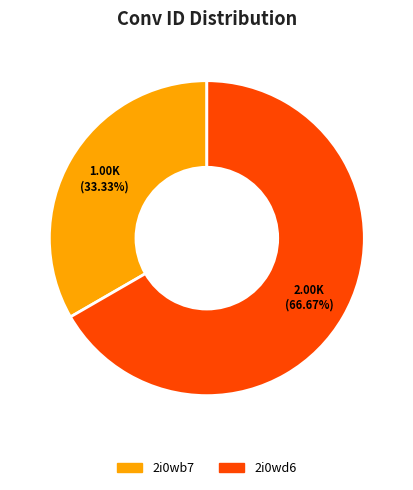

Between 2i0wb7 and 2i0wd6, which is larger?

2i0wd6